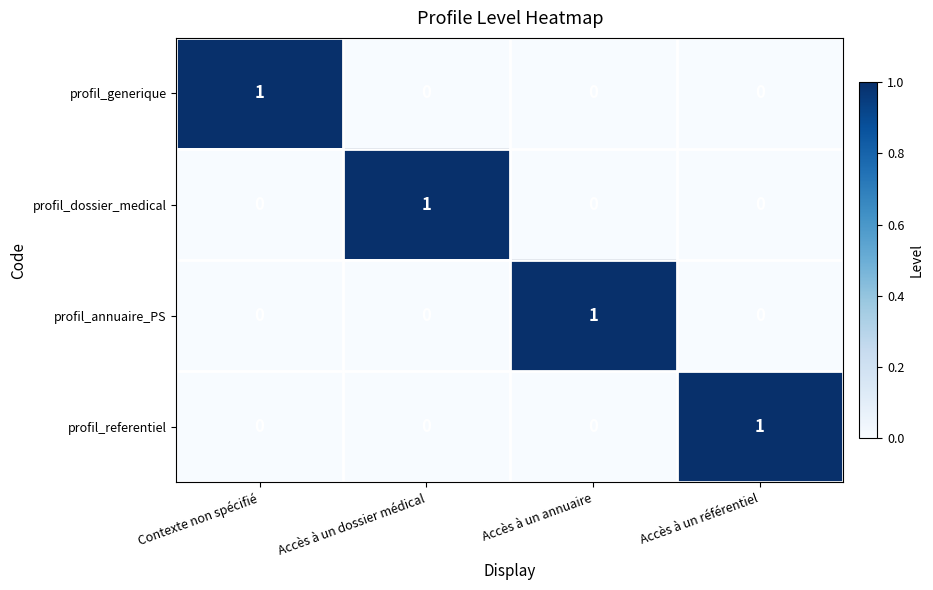

What is the difference between the highest and lowest values at Accès à un annuaire?

1